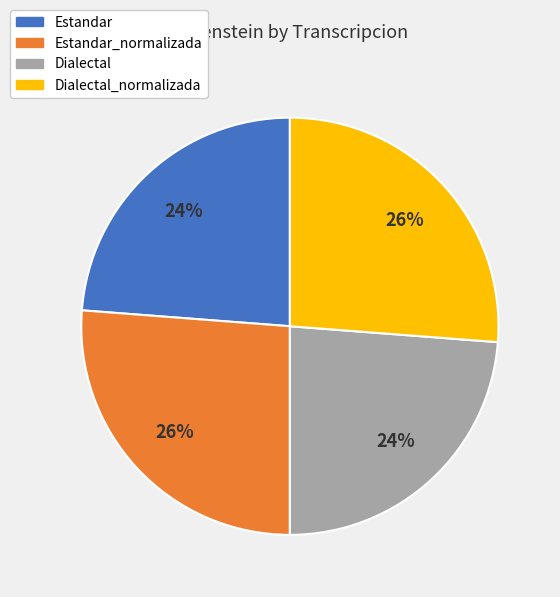

What is the ratio of the value at Dialectal_normalizada to the value at Estandar_normalizada?

1.0